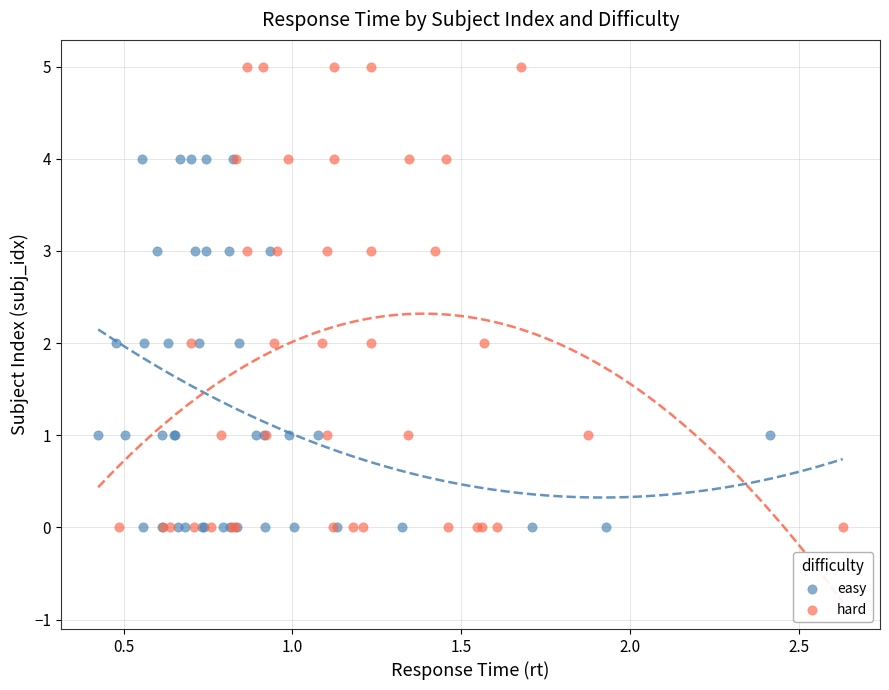

Which series reaches the maximum Y coordinate?

hard